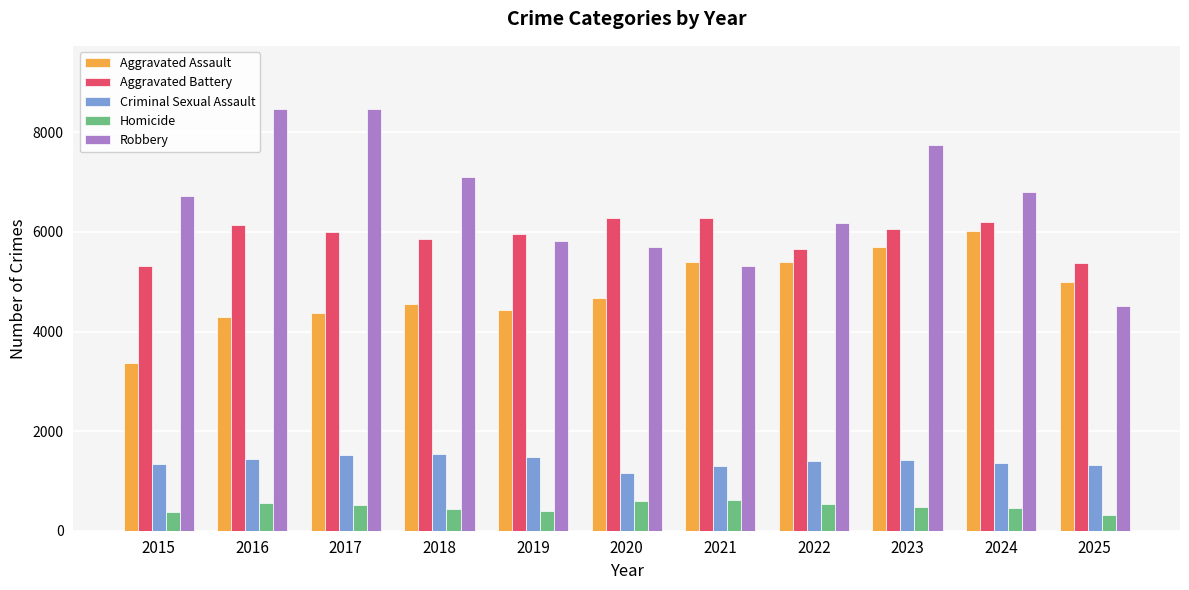

Which series has the largest range (max minus min)?

Robbery